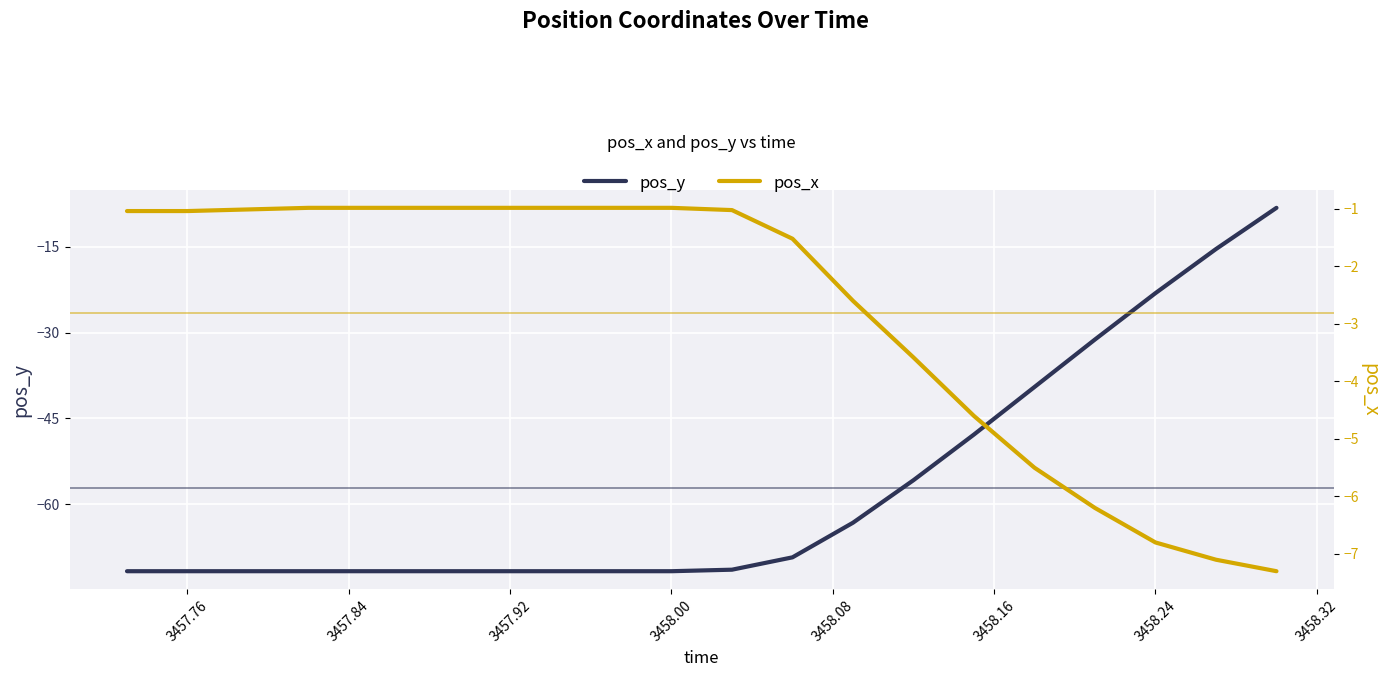

What is the highest value of the pos_y series?

-8.2